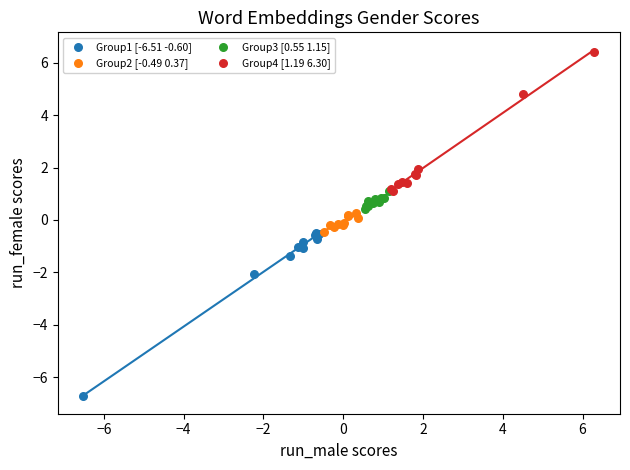

Which series has the largest Y range (max minus min)?

Group1 [-6.51 -0.60]